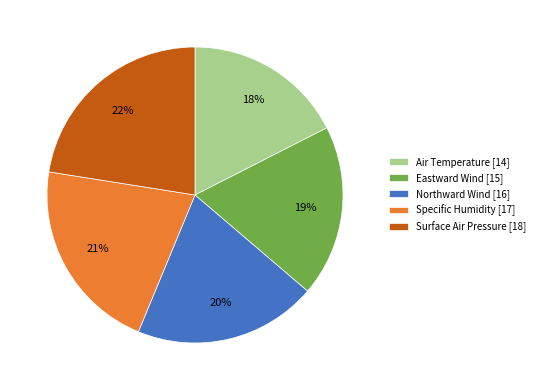

To the nearest percent, what is the difference between the Eastward Wind [15] and Air Temperature [14] slice percentages?

1%